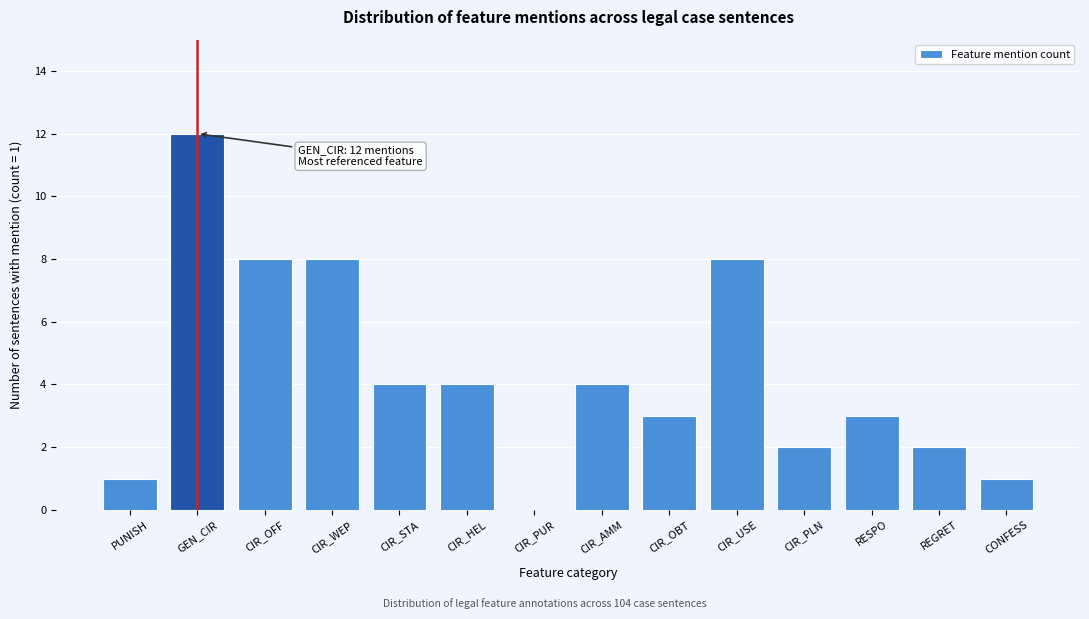

Reading right to left, transcribe all the data shown in this chart.

CONFESS=1	REGRET=2	RESPO=3	CIR_PLN=2	CIR_USE=8	CIR_OBT=3	CIR_AMM=4	CIR_PUR=0	CIR_HEL=4	CIR_STA=4	CIR_WEP=8	CIR_OFF=8	GEN_CIR=12	PUNISH=1